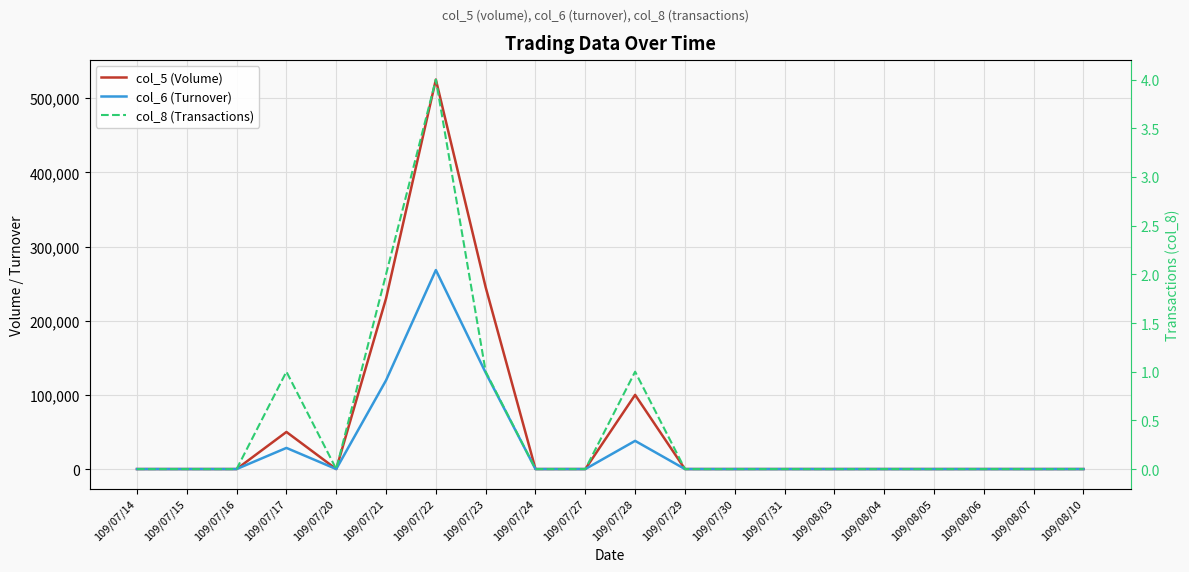

At which label is col_6 (Turnover) closest to 134125?

109/07/23